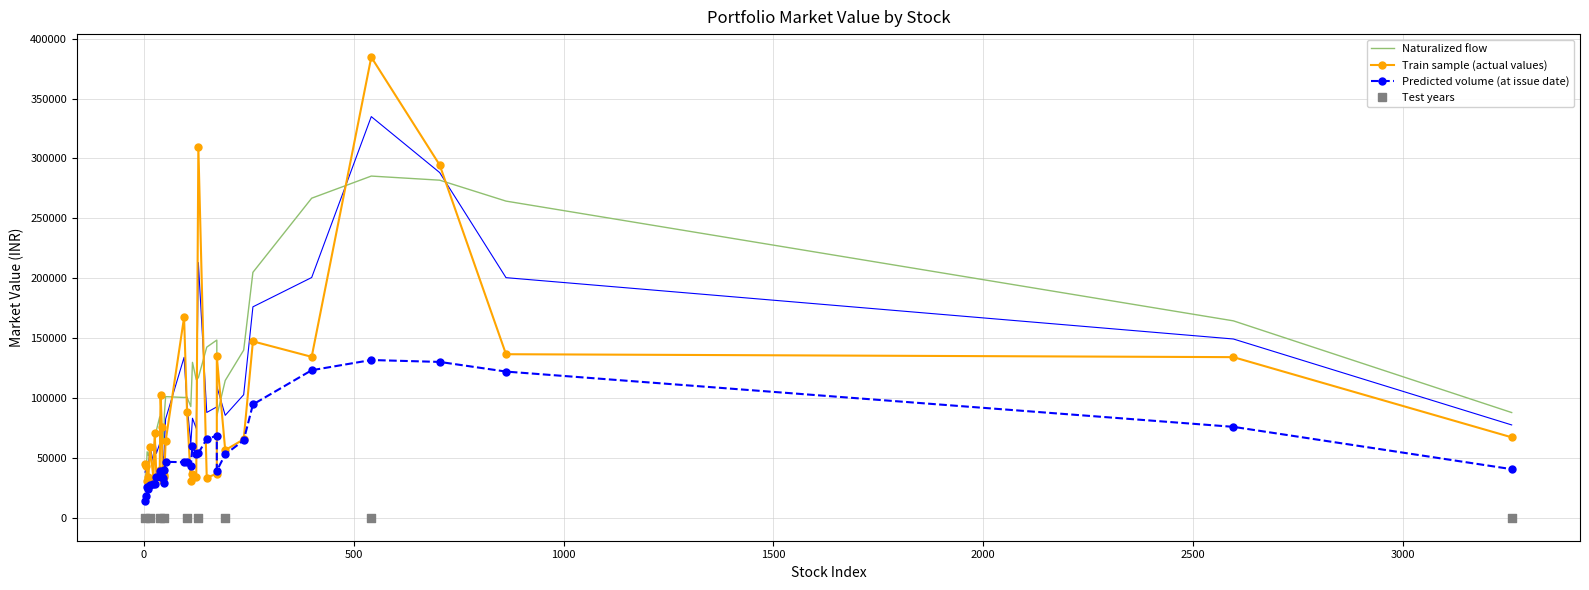

Between INDUSINDBK and ADANIPOWER, which is larger?

INDUSINDBK